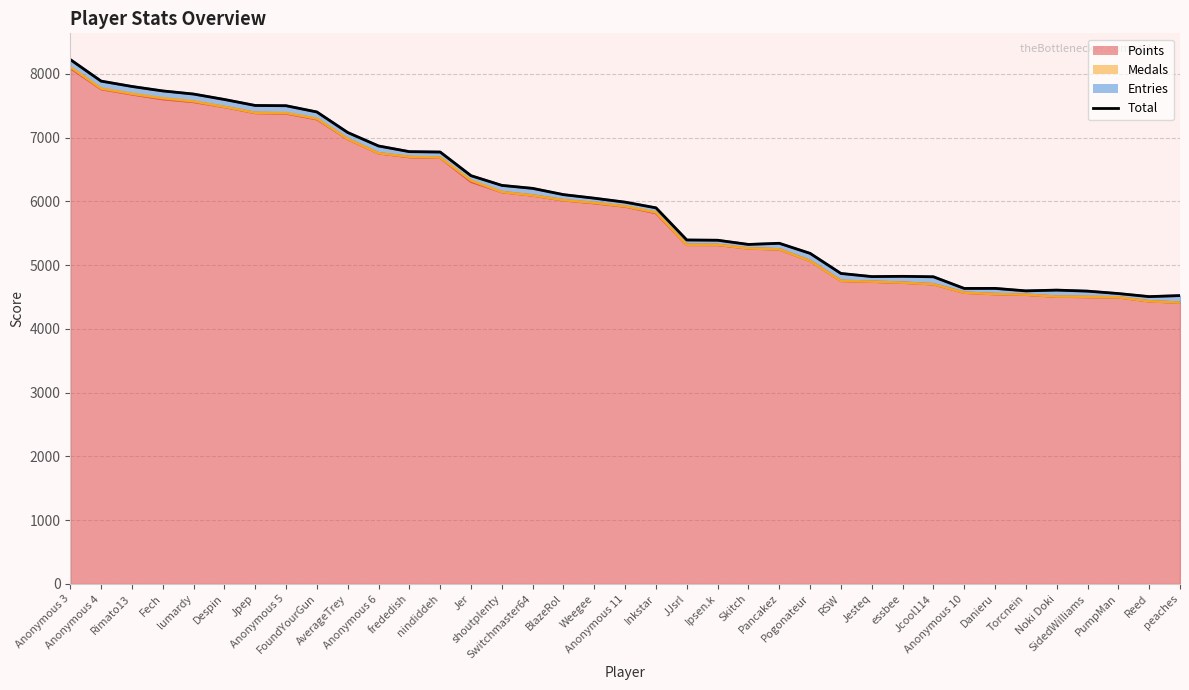

Does the chart have visible grid lines?

Yes